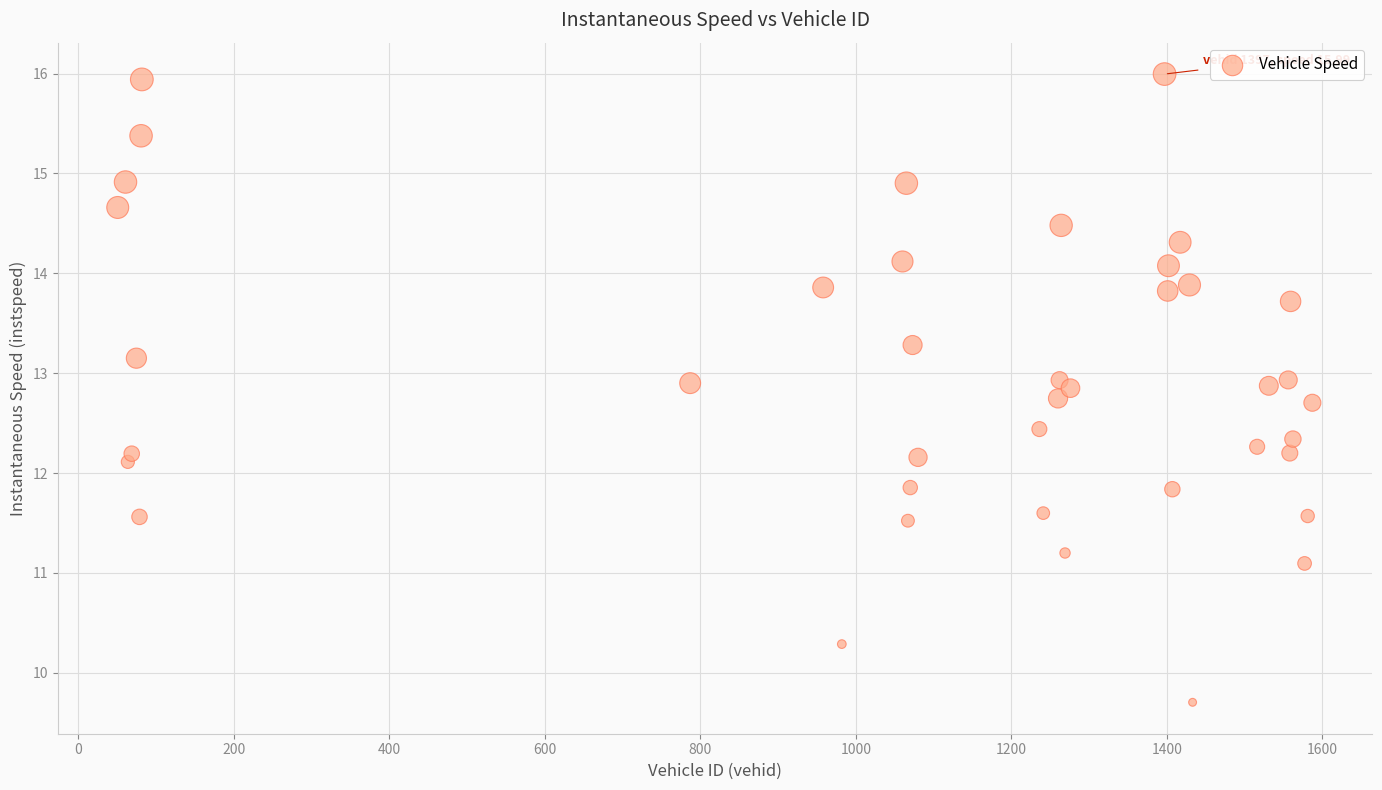

What is the range of X values (max minus min)?

1536.0